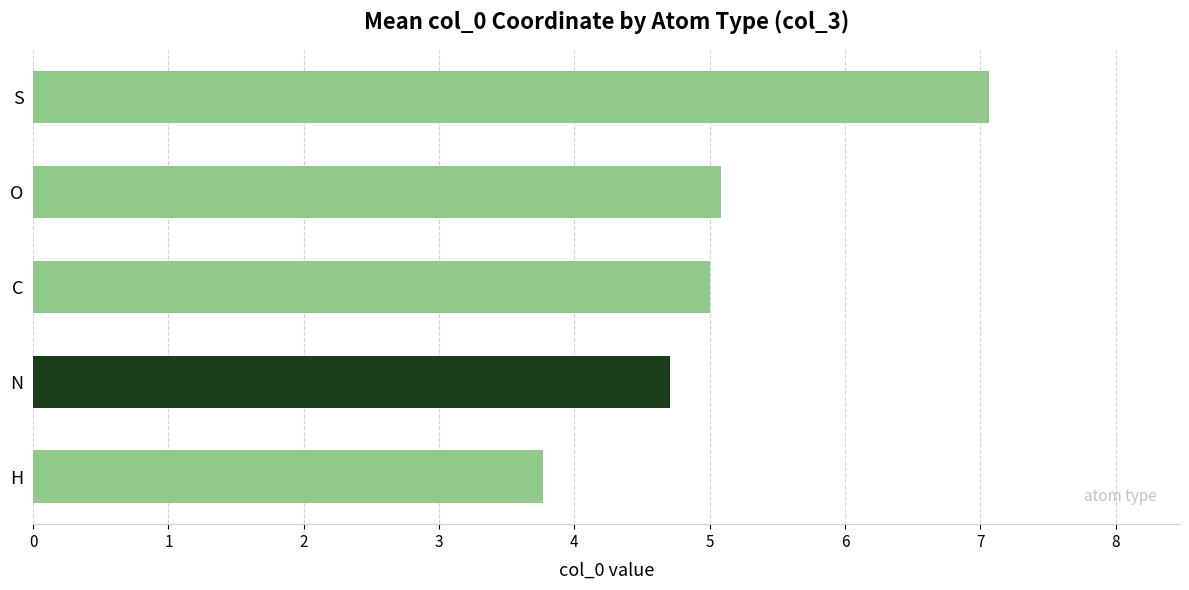

What is the smallest value displayed?

3.8